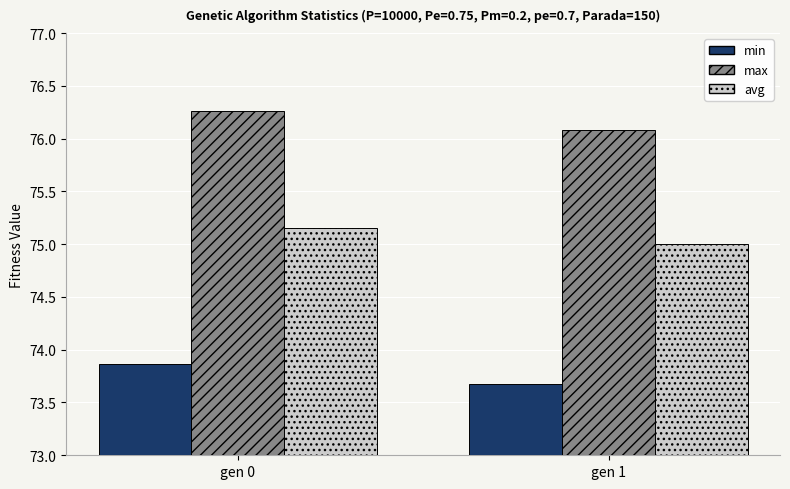

What is the difference between the highest and lowest values at gen 1?

2.4